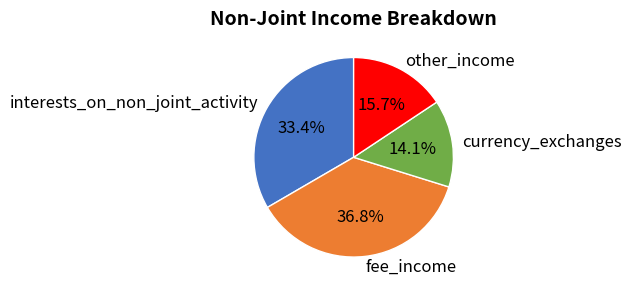

Is interests_on_non_joint_activity the majority of the pie?

No